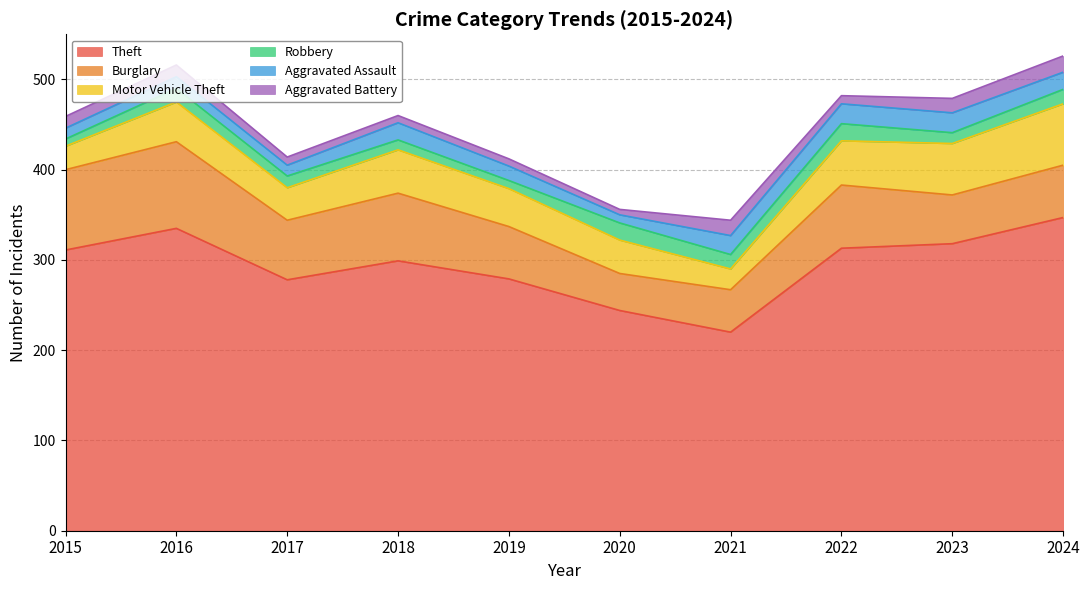

What is the difference between the highest and lowest values at 2015?

303